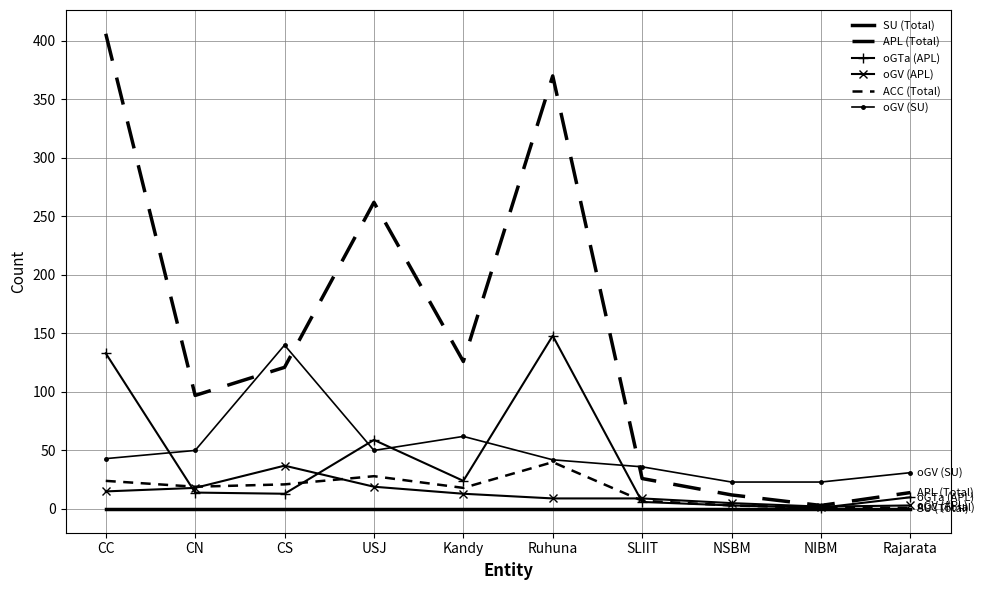

Where is APL (Total) nearest to the value 204?

USJ